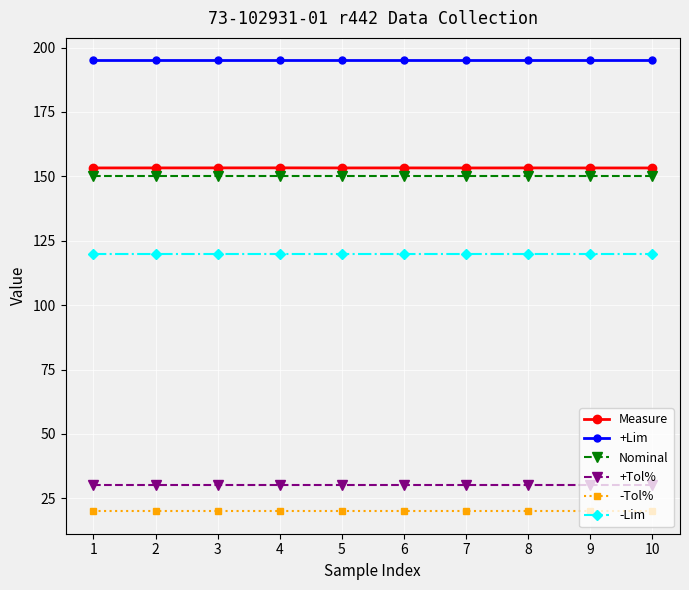

Which series has the largest range (max minus min)?

Measure